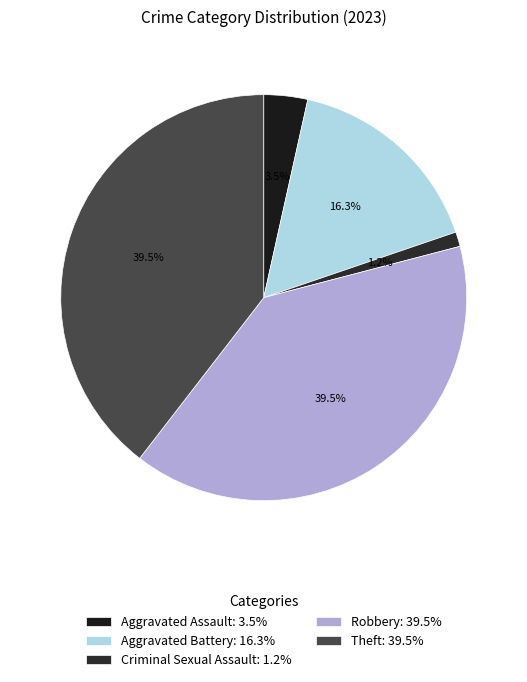

Combined, what portion of the pie is Robbery and Theft?

79.1%